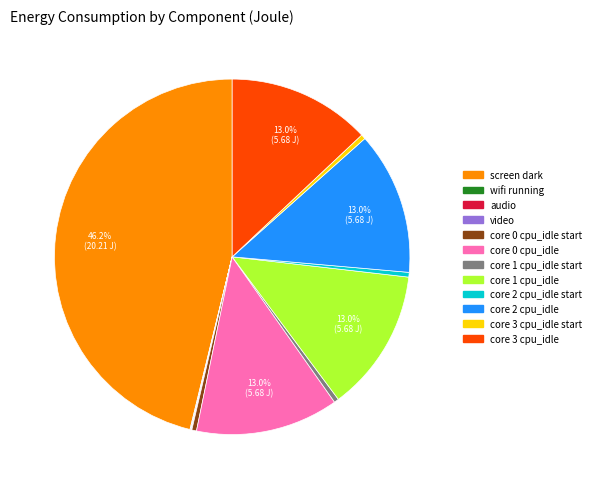

Does any single category account for the majority?

No